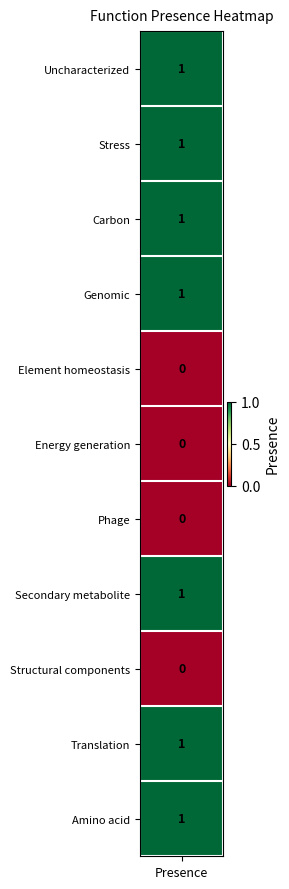

What is the change in value from Genomic to Energy generation?

-1